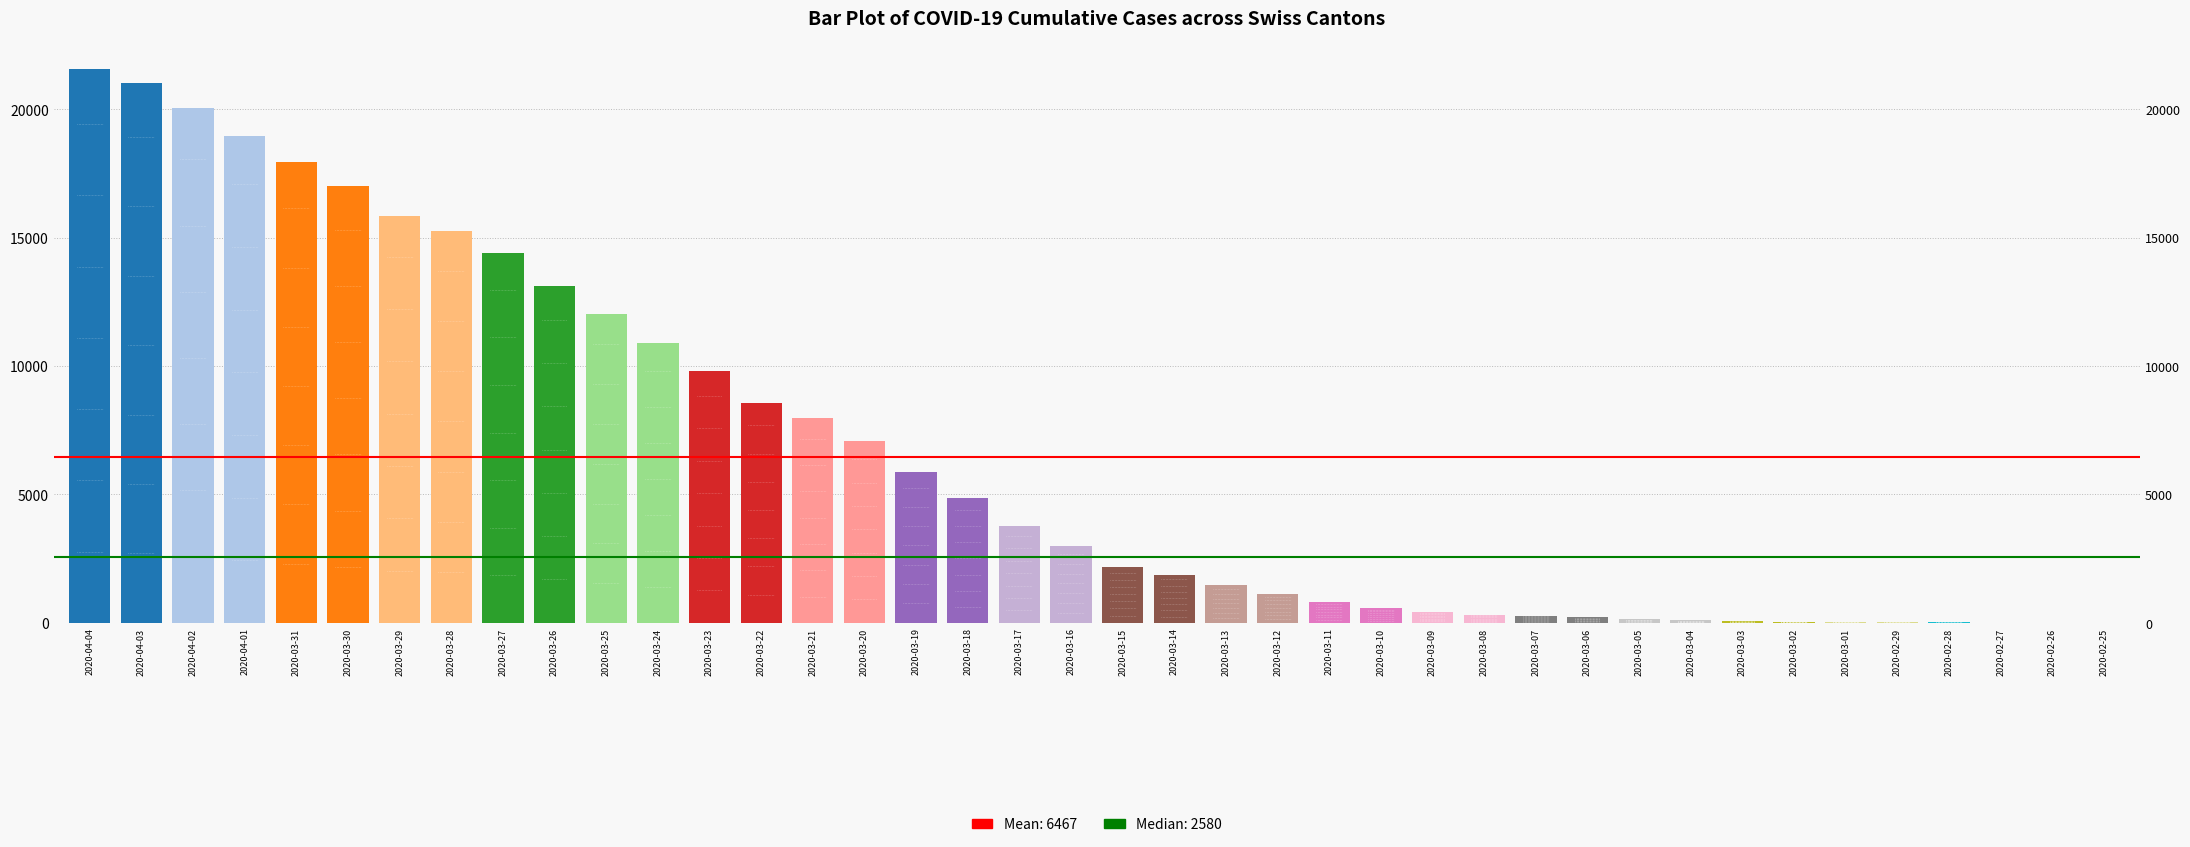

Which label corresponds to the largest value in the chart?

2020-04-04